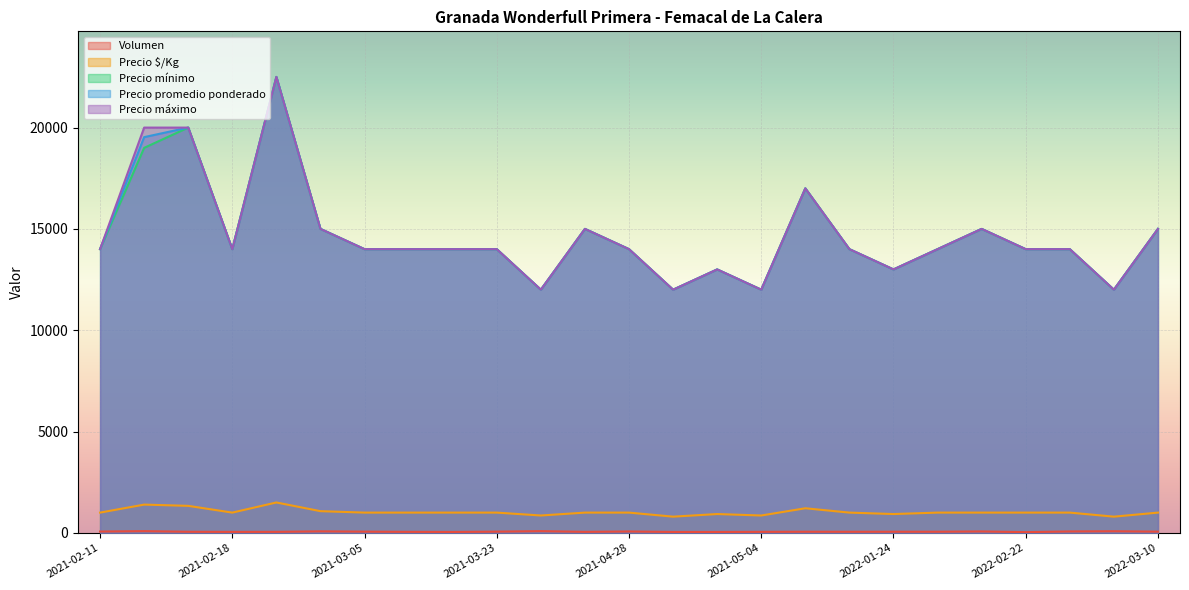

Which series has the widest spread of values?

Precio mínimo